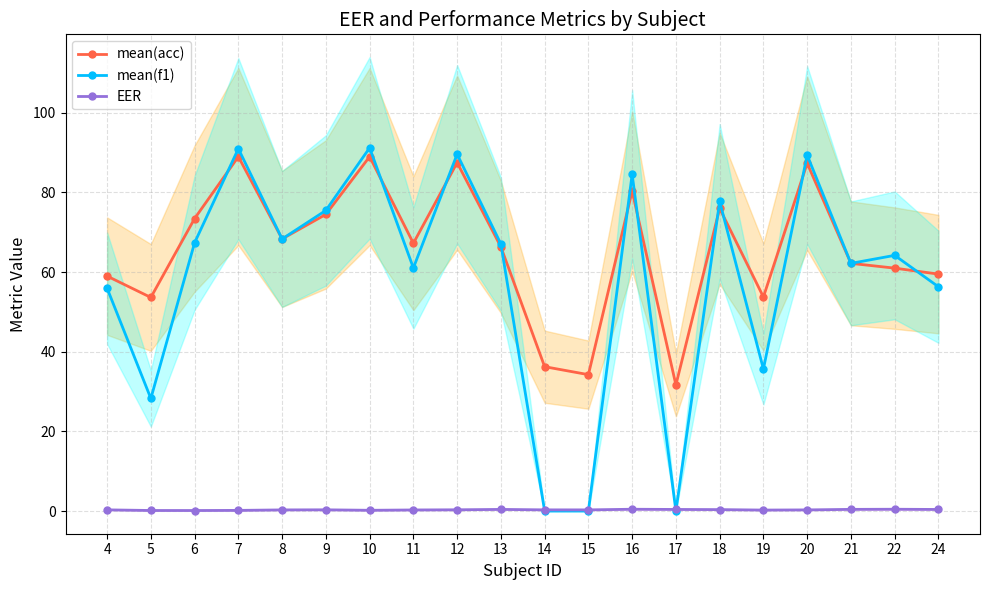

Reading right to left, list all the values displayed in this chart.

mean(acc): 24=59.5	22=61.0	21=62.2	20=87.3	19=53.8	18=76.0	17=31.7	16=80.3	15=34.2	14=36.2	13=66.3	12=87.5	11=67.2	10=89.0	9=74.5	8=68.3	7=89.0	6=73.5	5=53.6	4=59.0
mean(f1): 24=56.3	22=64.2	21=62.2	20=89.4	19=35.7	18=77.8	17=0.0	16=84.6	15=0.0	14=0.0	13=67.1	12=89.6	11=61.0	10=91.2	9=75.5	8=68.3	7=91.0	6=67.4	5=28.3	4=56.0
EER: 24=0.4	22=0.4	21=0.4	20=0.3	19=0.2	18=0.4	17=0.4	16=0.4	15=0.3	14=0.3	13=0.4	12=0.3	11=0.3	10=0.2	9=0.3	8=0.3	7=0.2	6=0.1	5=0.1	4=0.3